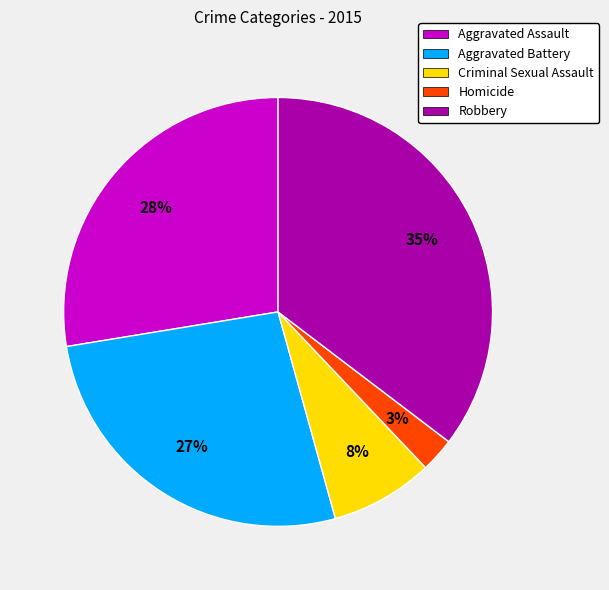

How many segments does this pie chart have?

5